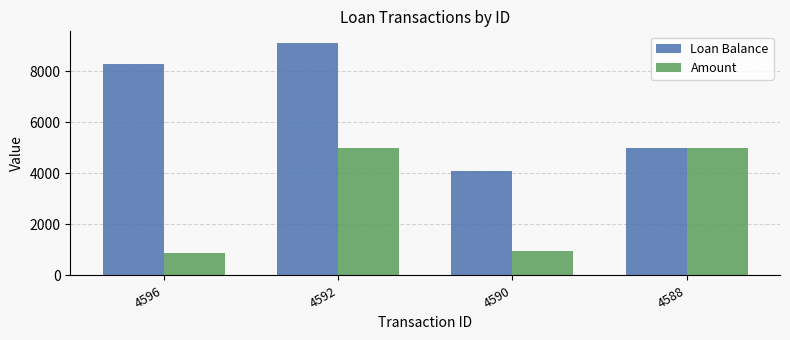

The value of Loan Balance at 4588 is 5000.0. True or false?

True